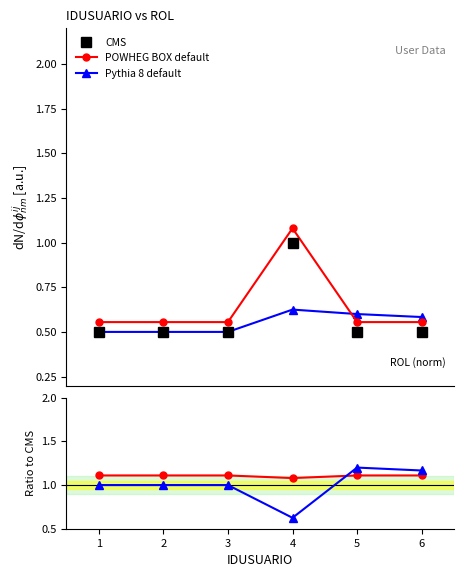

What is the value of the CMS point at the 1st from the left?

0.5